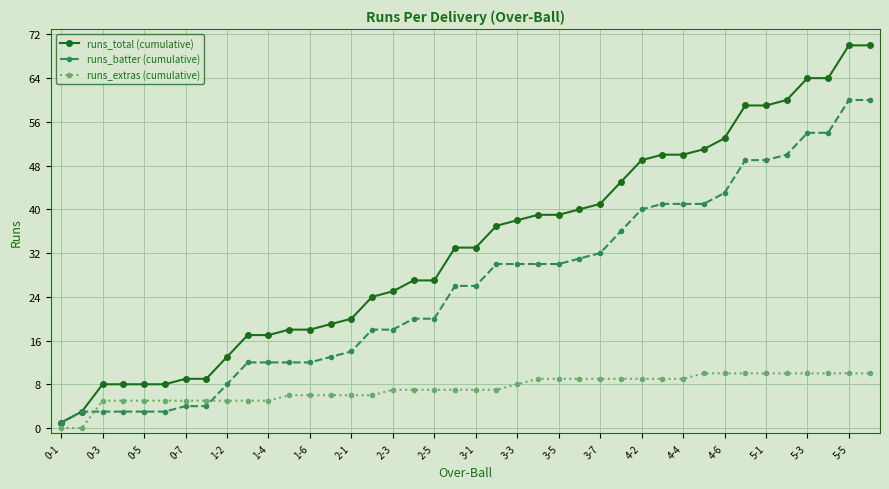

How many runs_extras (cumulative) values are between 5 and 9?

29